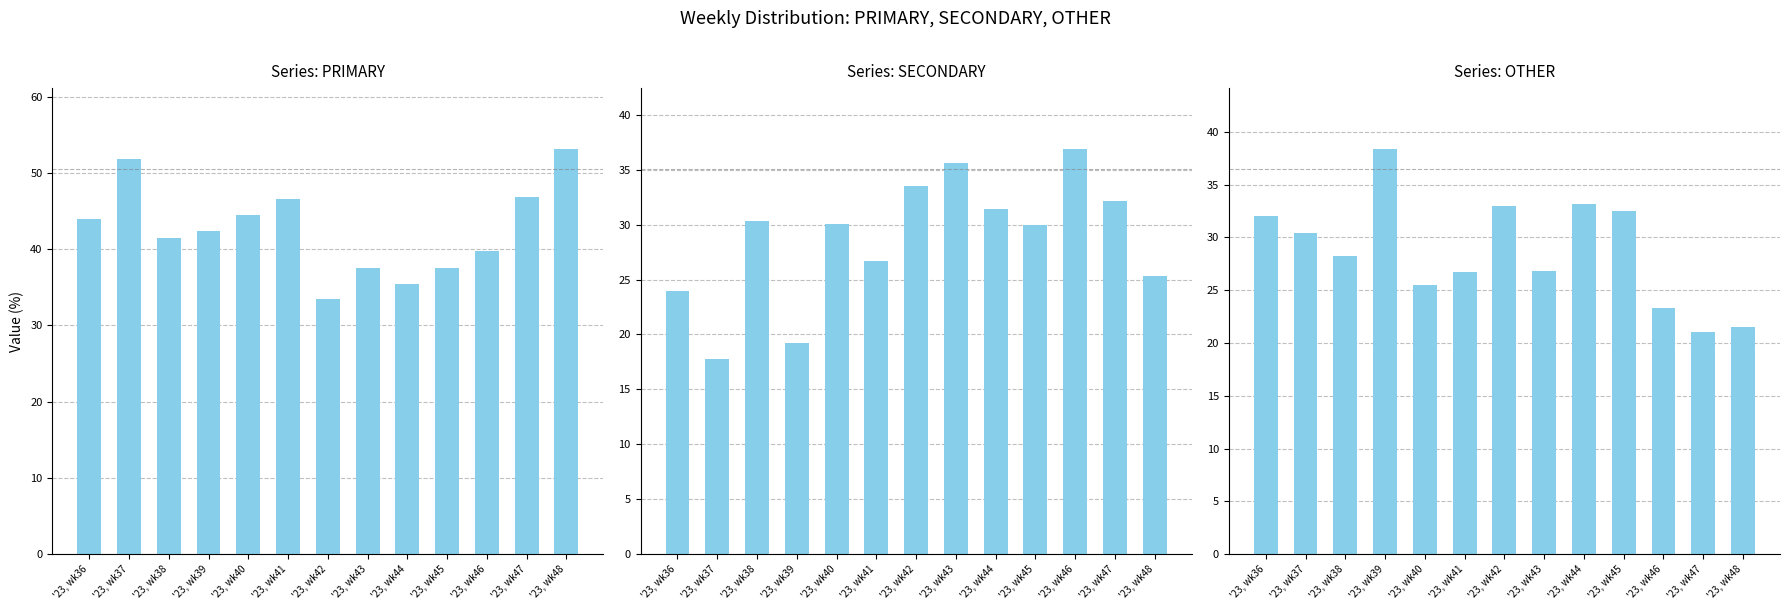

How many data points in OTHER are less than 28?

6